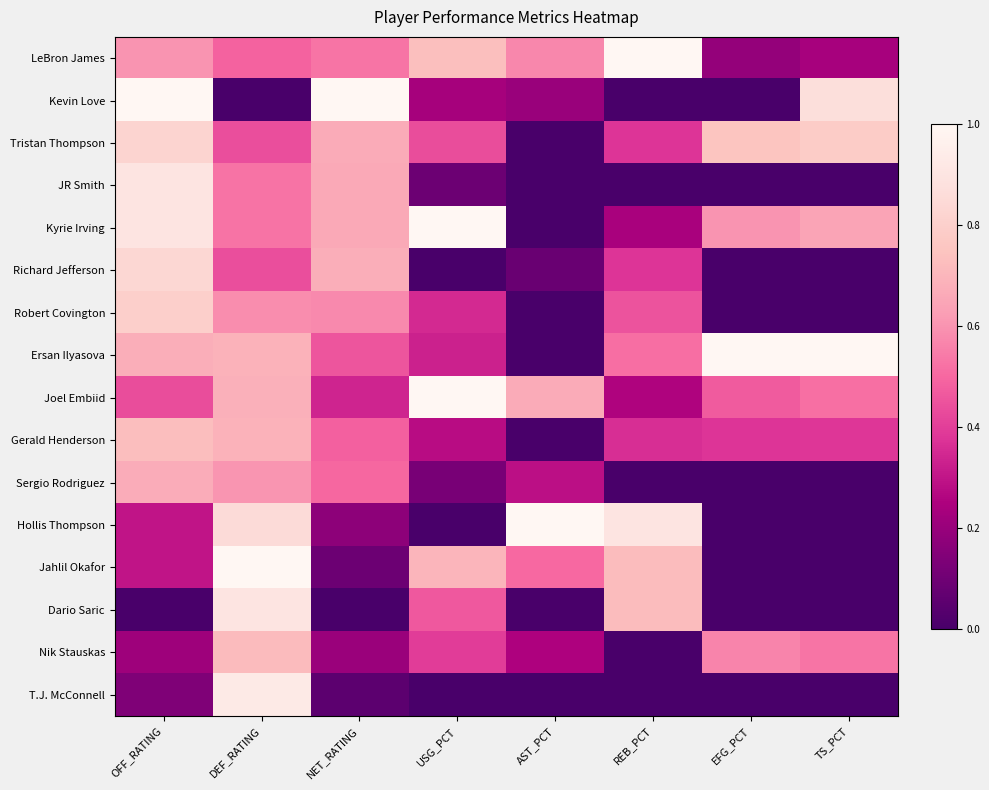

List the series in order of their peak value, lowest first.

Sergio Rodriguez, Nik Stauskas, Gerald Henderson, Robert Covington, Tristan Thompson, Richard Jefferson, Dario Saric, JR Smith, T.J. McConnell, LeBron James, Kevin Love, Kyrie Irving, Ersan Ilyasova, Joel Embiid, Hollis Thompson, Jahlil Okafor